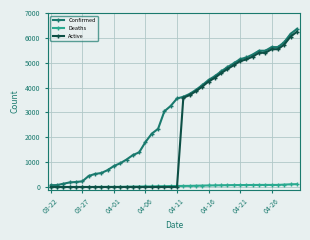

Does the chart have visible grid lines?

Yes